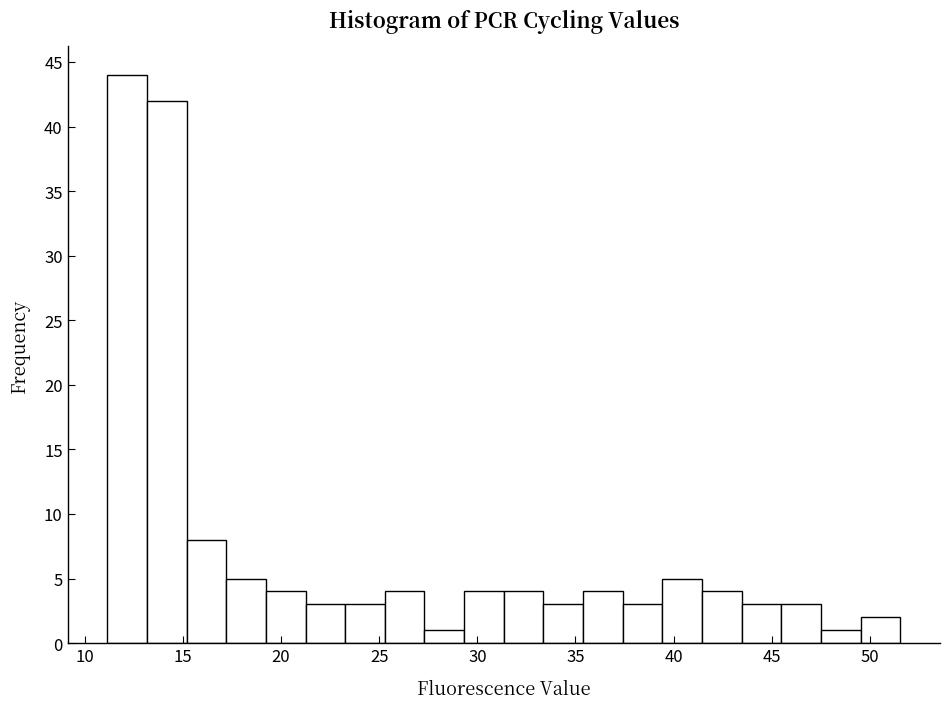

Over which range of the x-axis is the bar tallest?

11.0 to 13.0